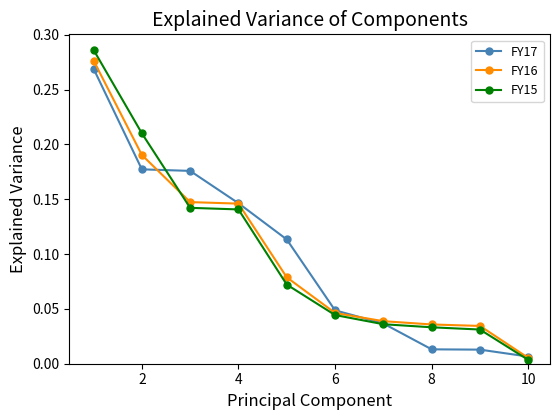

At how many categories does at least one series exceed 0?

10